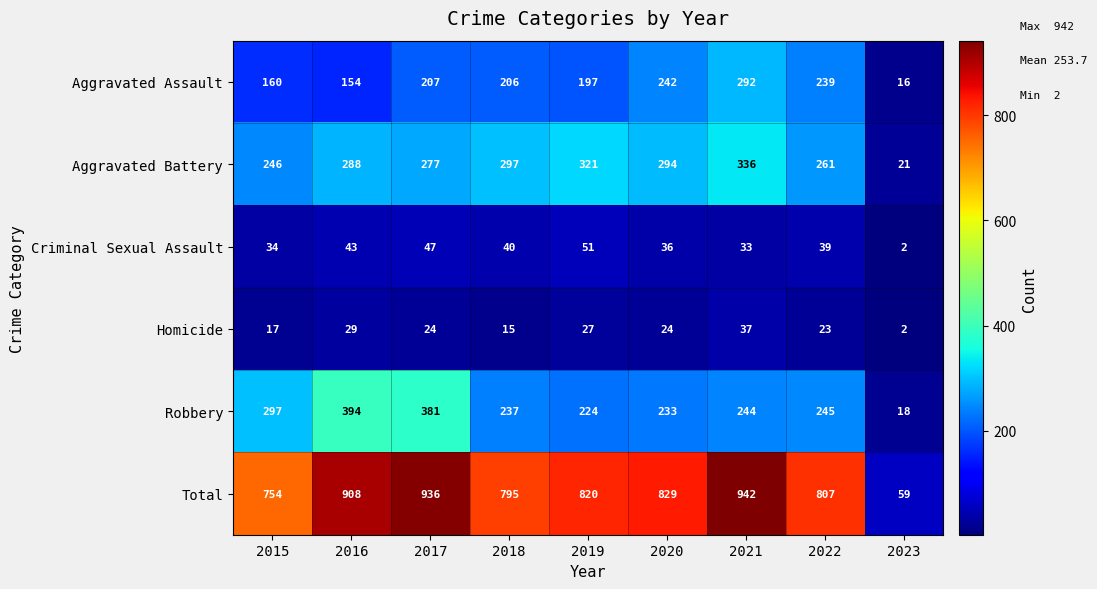

Rank the series at 2016 from lowest to highest value.

Homicide, Criminal Sexual Assault, Aggravated Assault, Aggravated Battery, Robbery, Total